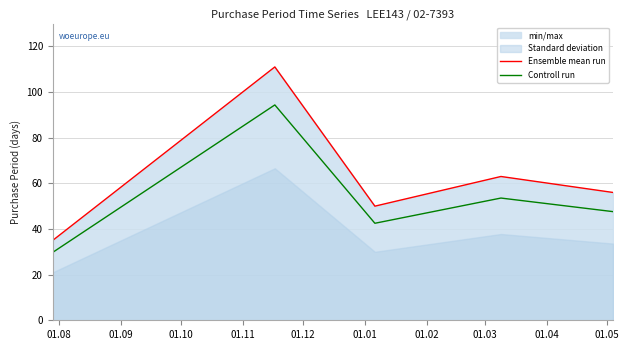

How many data points in Ensemble mean run are above 56?

2